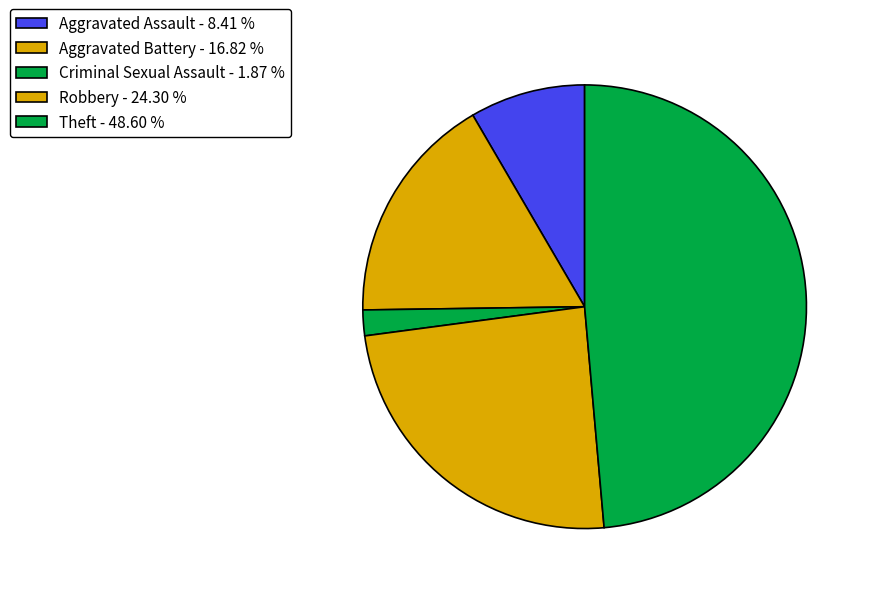

Is there a majority slice in this chart?

No